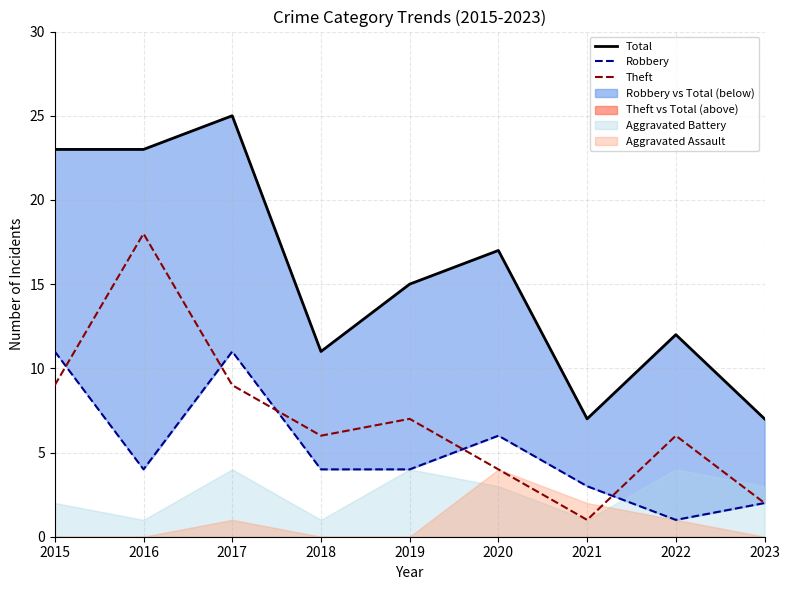

What is the spread (max minus min) of values at 2020?

13